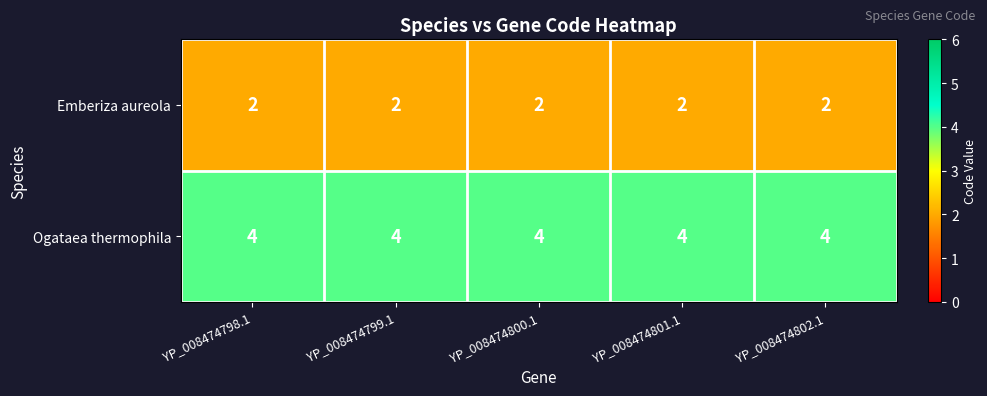

What is the spread (max minus min) of values at YP_008474798.1?

2